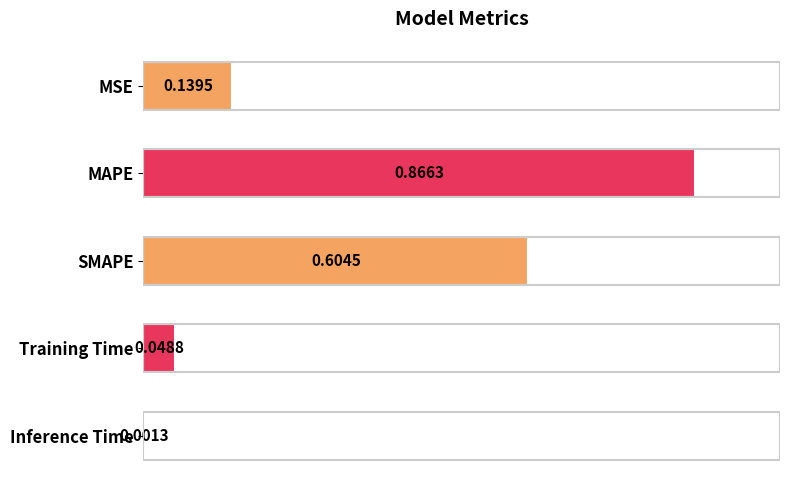

What is the sum of the values at MSE and SMAPE?

0.7